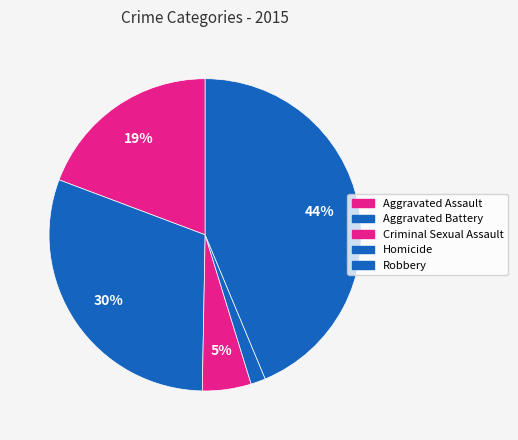

How many segments does this pie chart have?

5